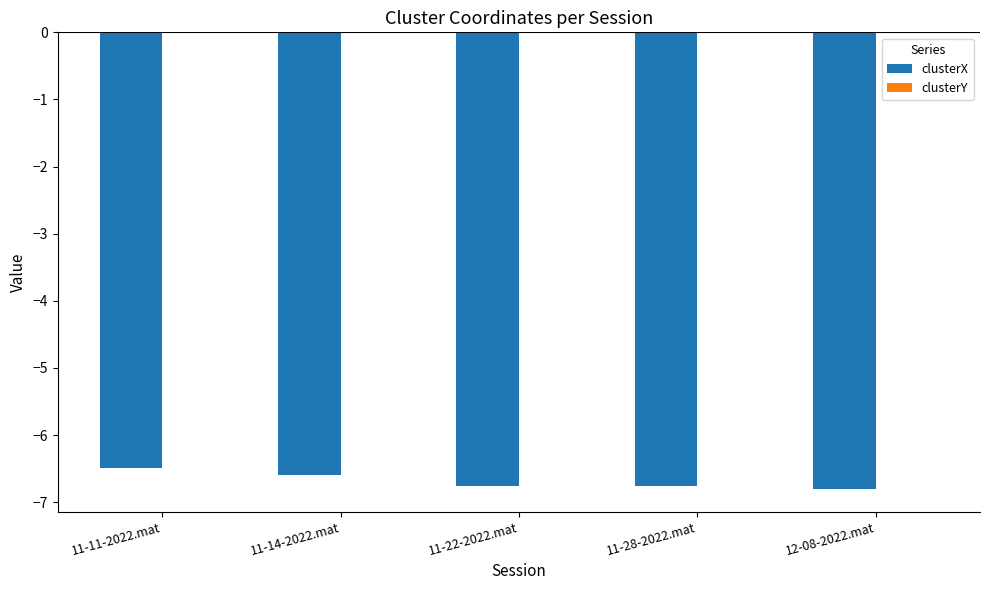

What is the total value across all series at 11-28-2022.mat?

-6.8